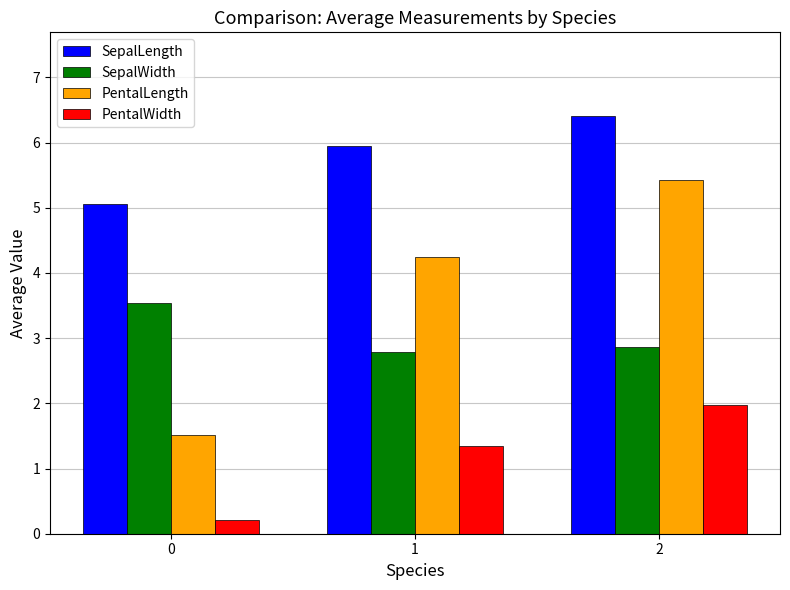

Rank the categories by SepalLength value from lowest to highest.

0, 1, 2